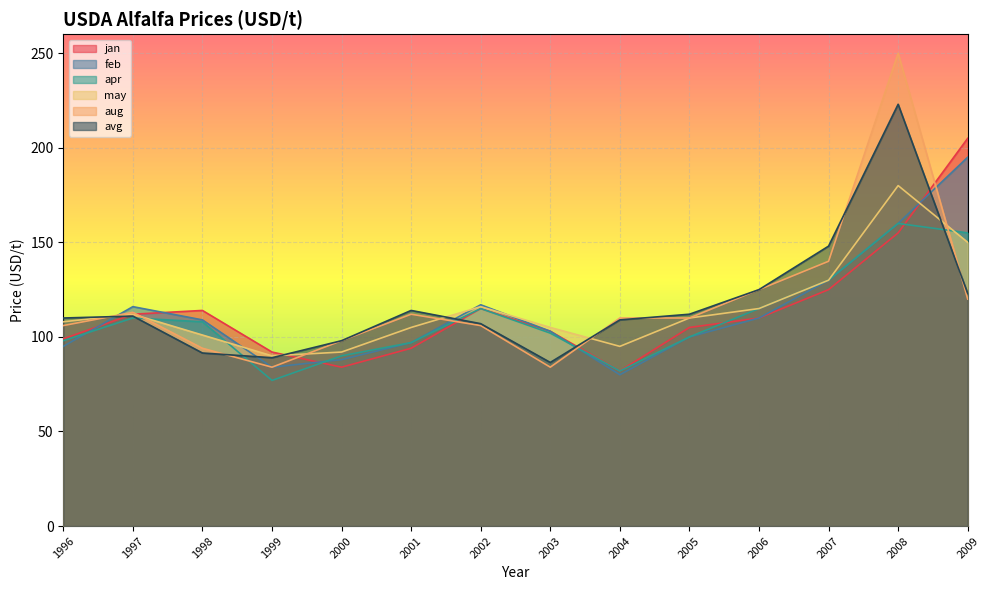

Where is jan nearest to the value 143?

2008